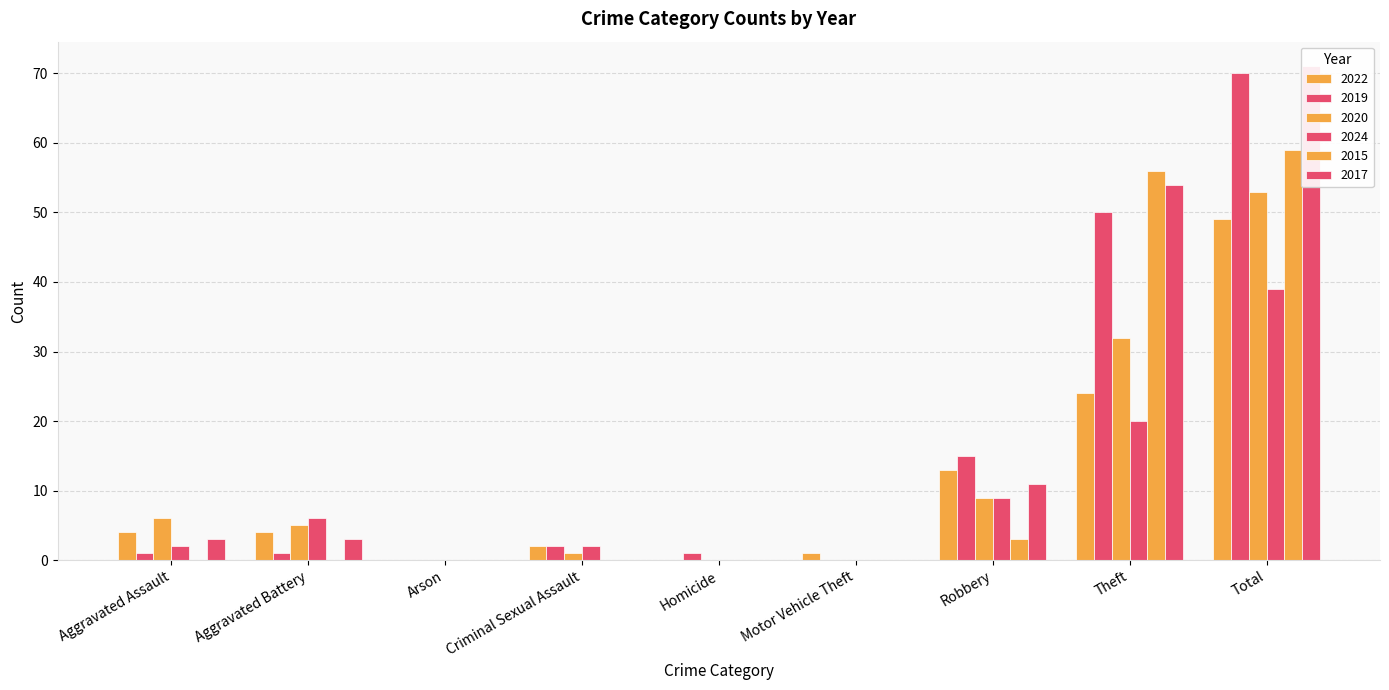

List the labels in order of 2020 value, largest first.

Total, Theft, Robbery, Aggravated Assault, Aggravated Battery, Criminal Sexual Assault, Arson, Homicide, Motor Vehicle Theft